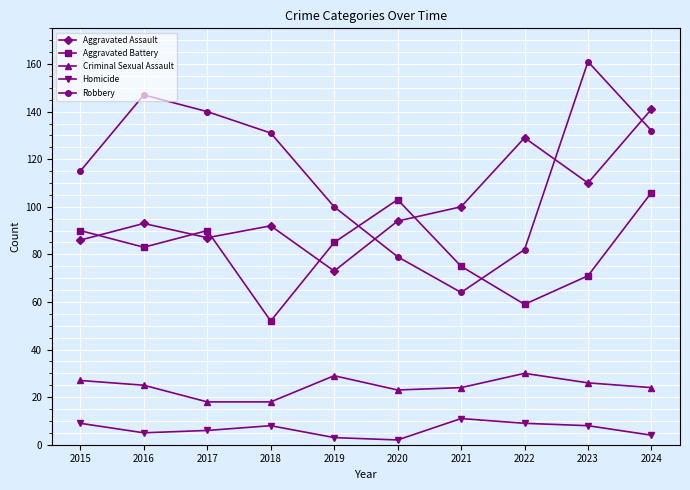

Is it true that Aggravated Battery equals 59 at 2022?

True